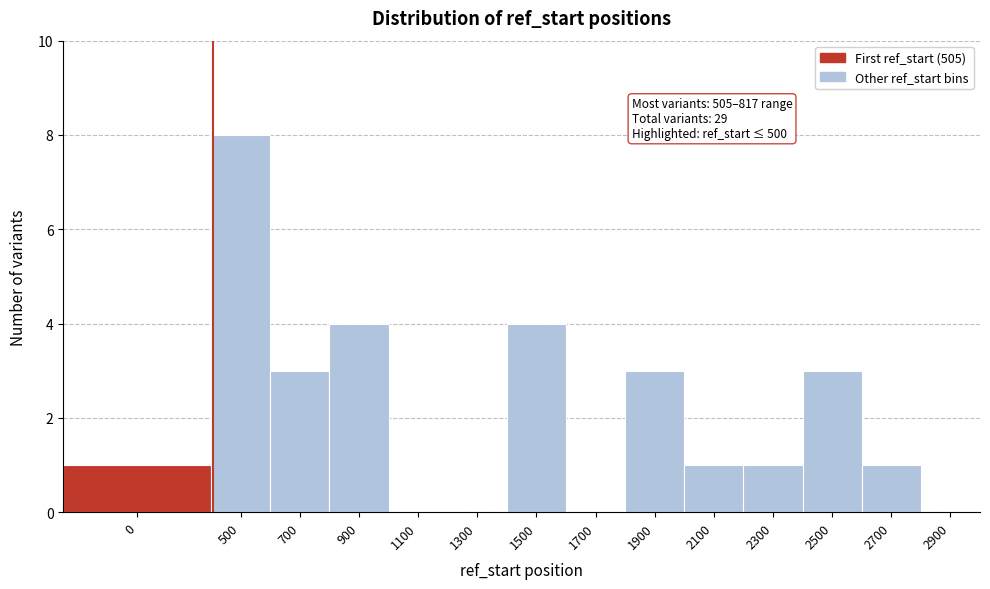

Reading left to right, what are all the values shown in this chart?

0=1	500=8	700=3	900=4	1100=0	1300=0	1500=4	1700=0	1900=3	2100=1	2300=1	2500=3	2700=1	2900=0